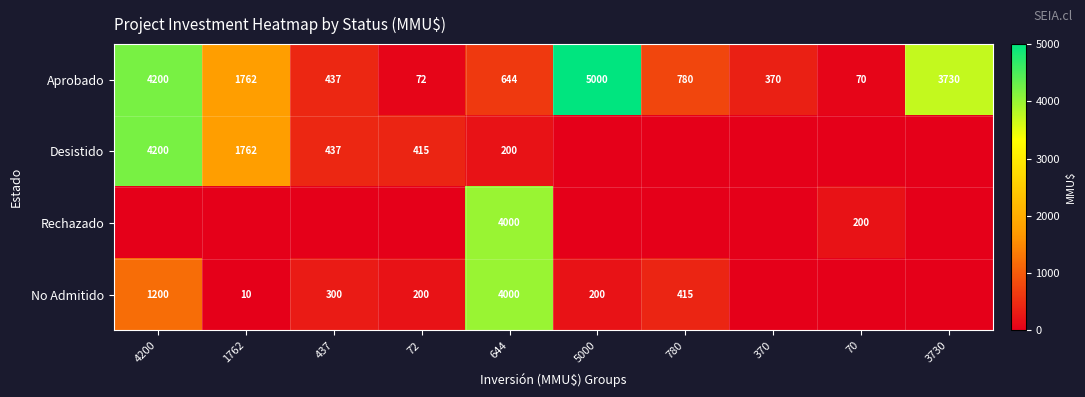

Is the value of Aprobado at 72 greater than the value of No Admitido at 4200?

No